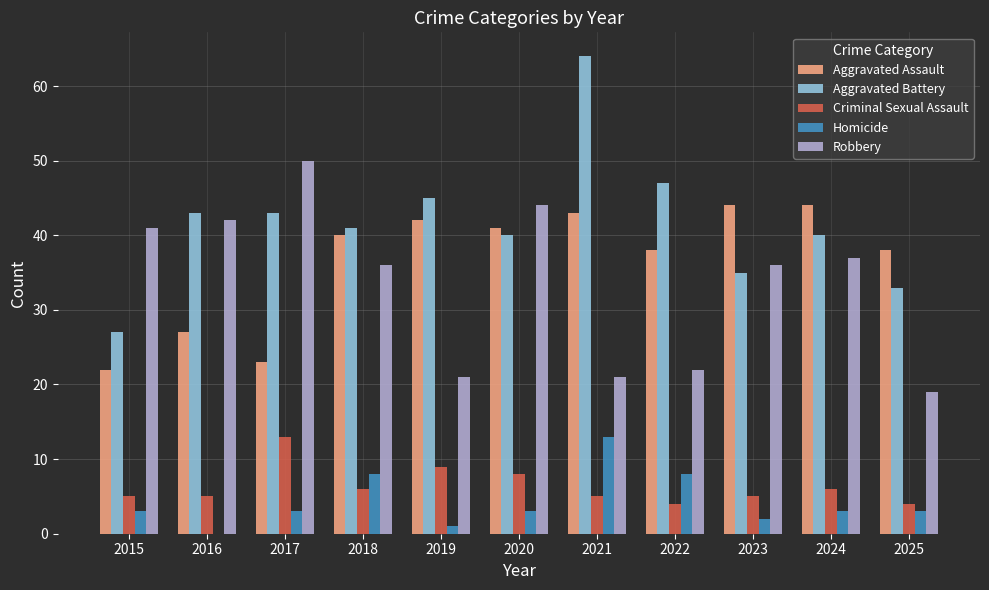

What is the average value of the Criminal Sexual Assault series?

6